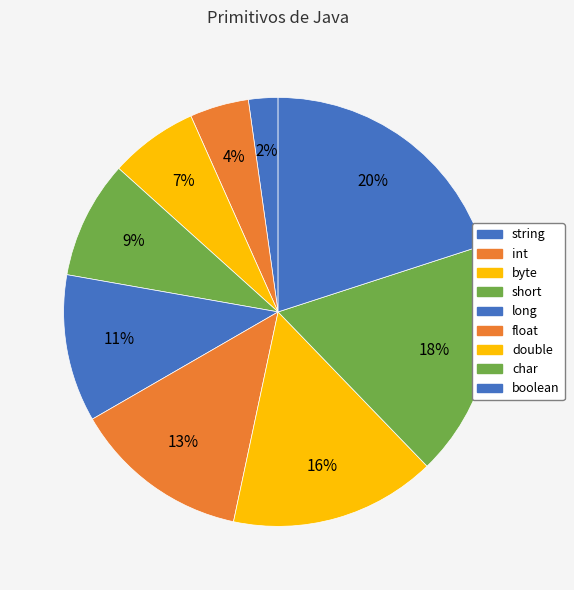

Is float the majority of the pie?

No